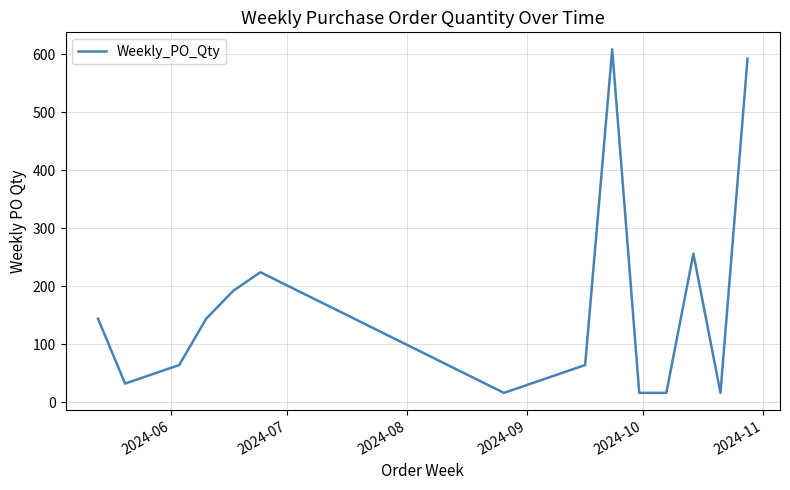

What is the difference between the maximum and minimum values?

592